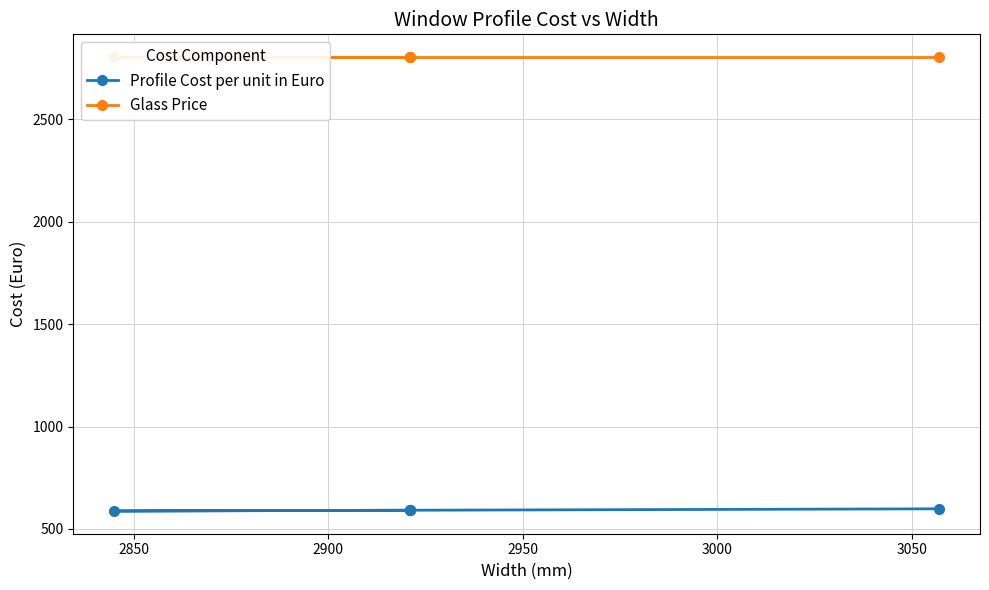

What is the sum of the Profile Cost per unit in Euro values at 3000 and 2950?

1185.0